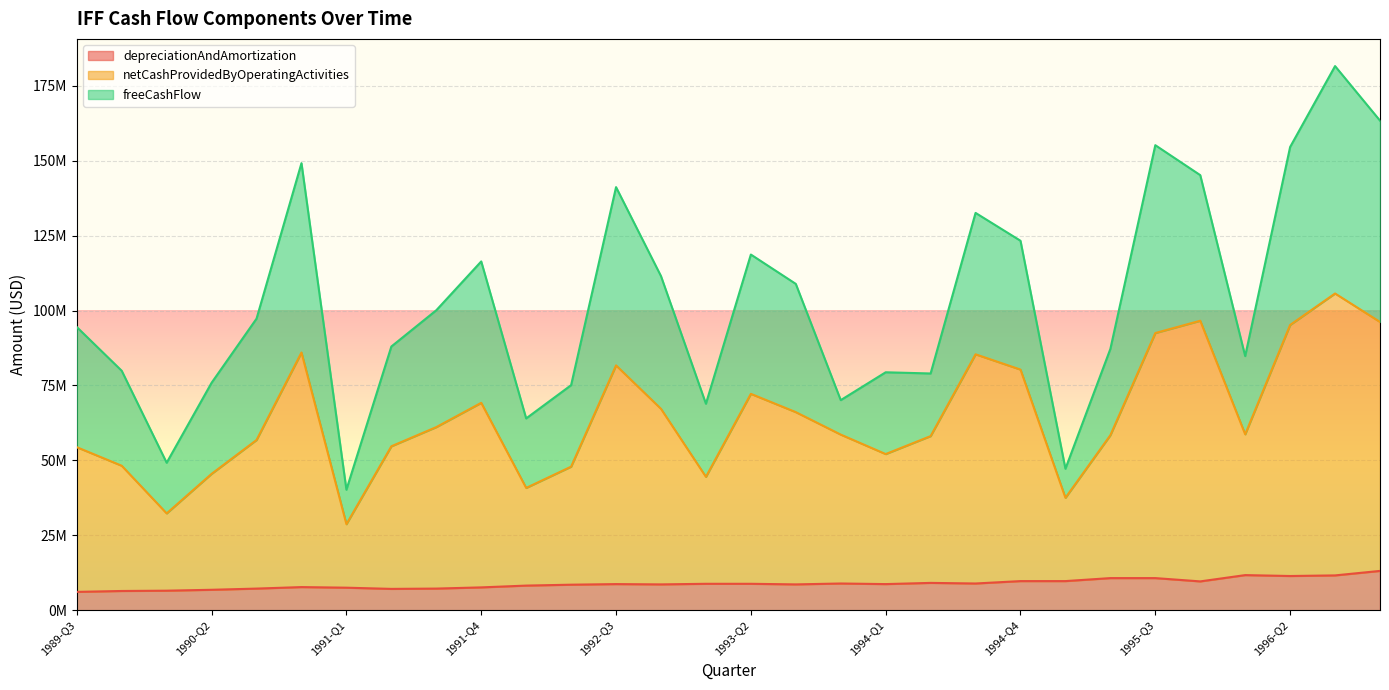

What are all the series names shown in the legend?

depreciationAndAmortization, netCashProvidedByOperatingActivities, freeCashFlow